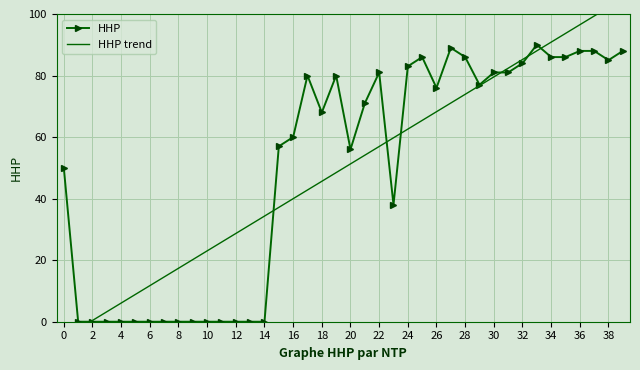

How many values in the HHP series exceed 71?

19